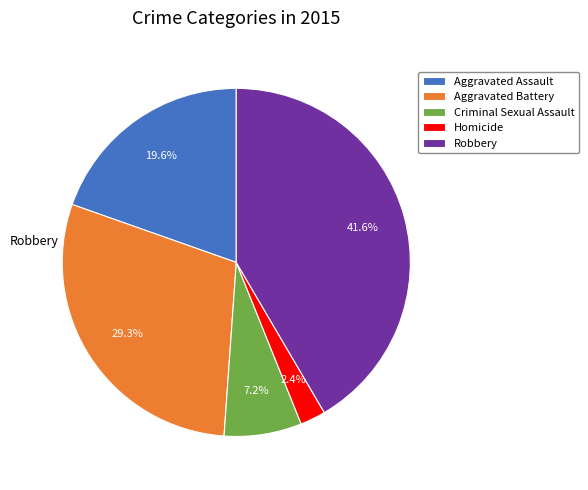

What is the total percentage of Robbery and Aggravated Battery?

70.8%